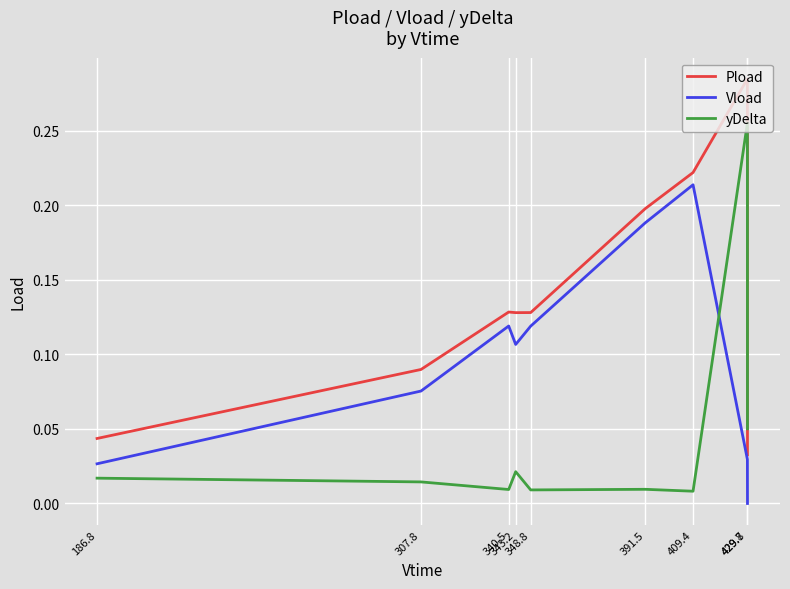

Which series has the largest total across all categories?

Pload